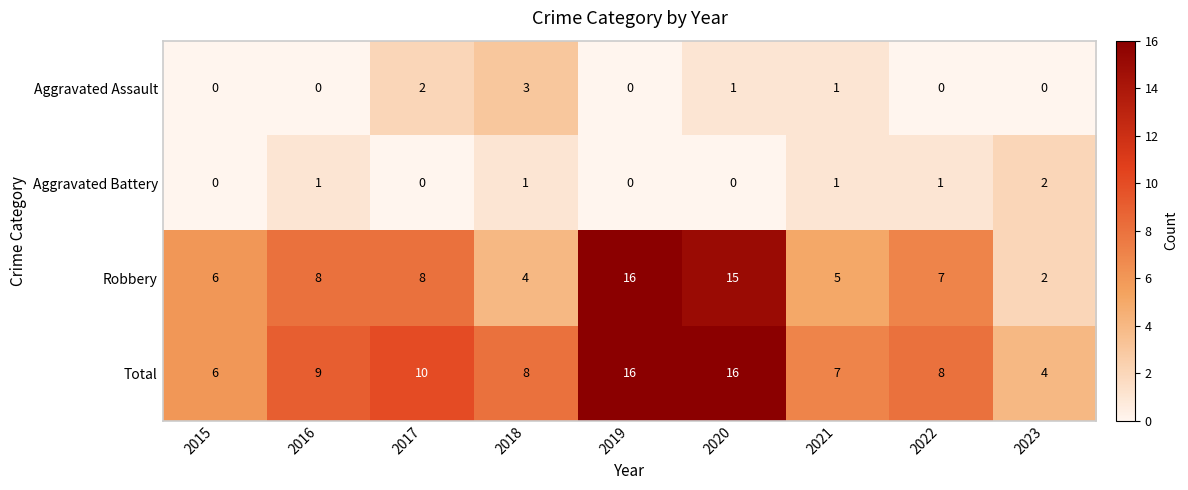

The value of Total at 2017 is 10. True or false?

True